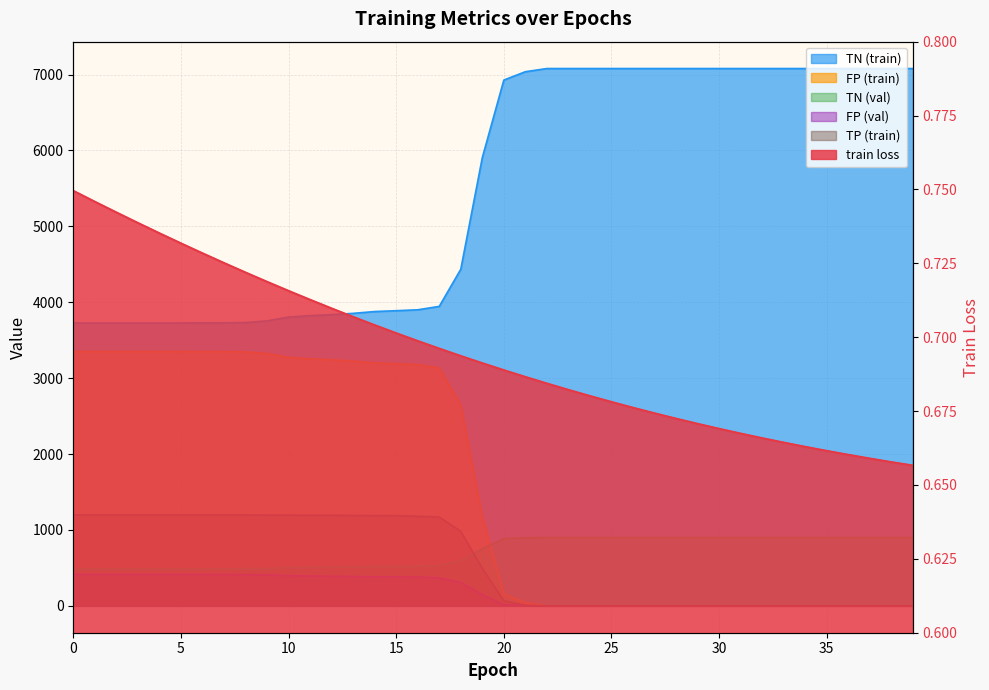

What is the greatest value displayed?

7080.0